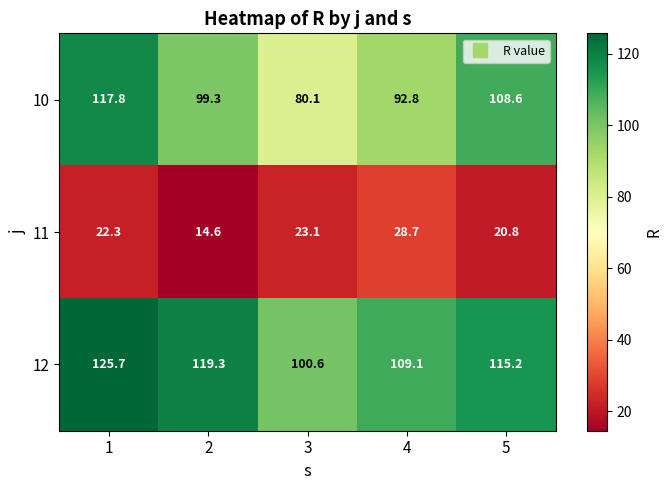

At how many categories does at least one series exceed 88?

5